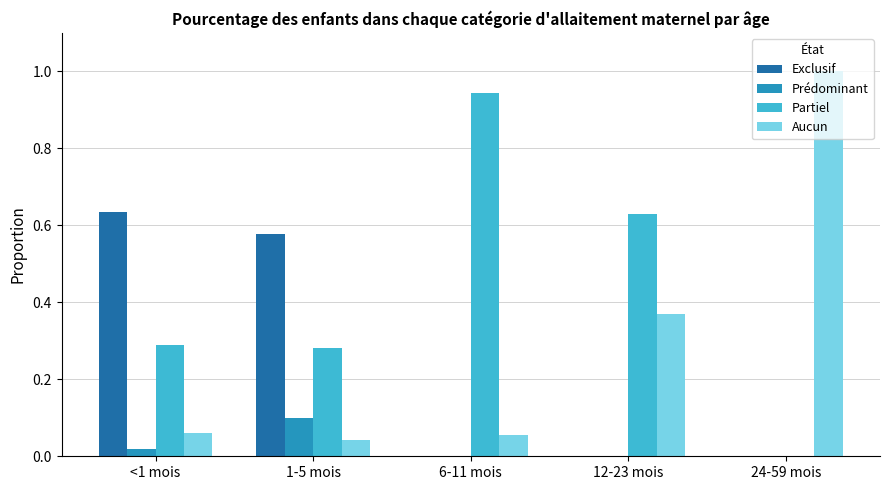

What is the maximum value for Aucun?

1.0